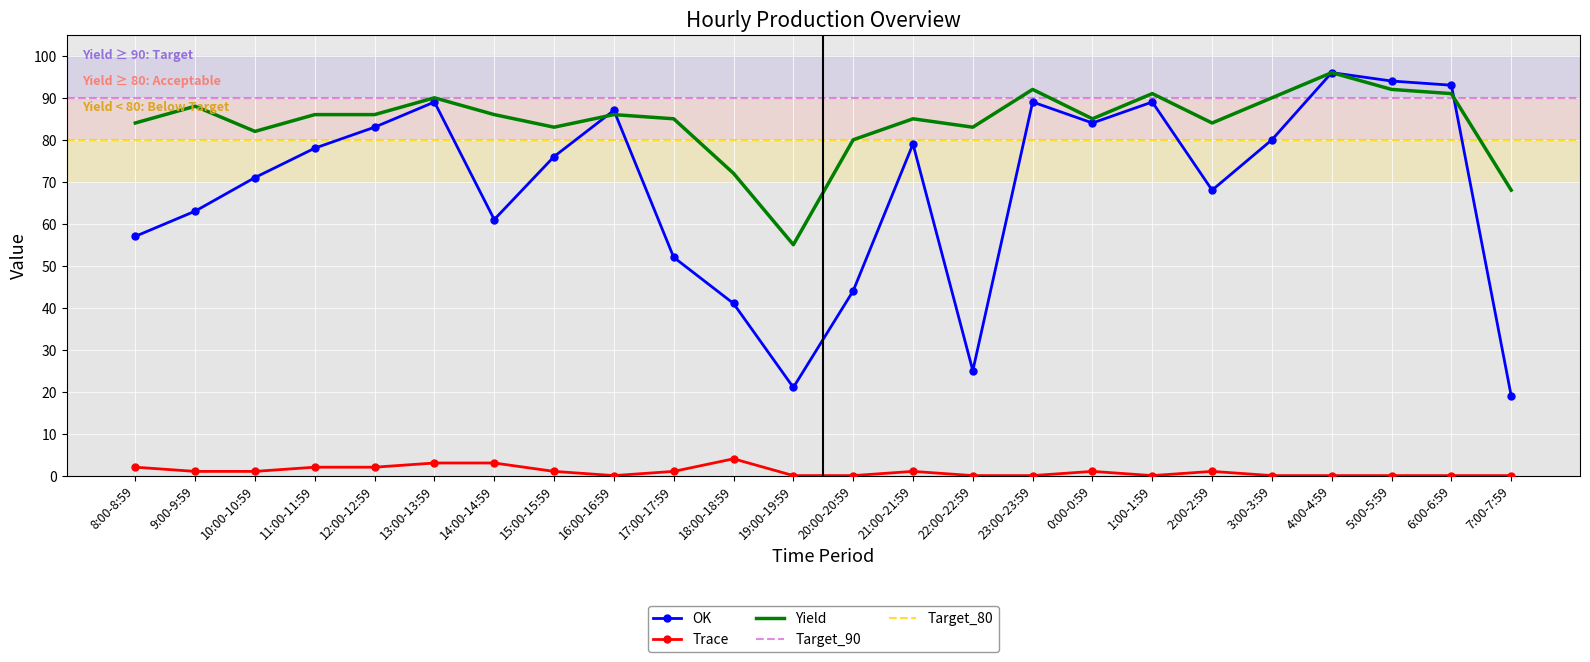

The Yield series shows 128 at 6:00-6:59. True or false?

False